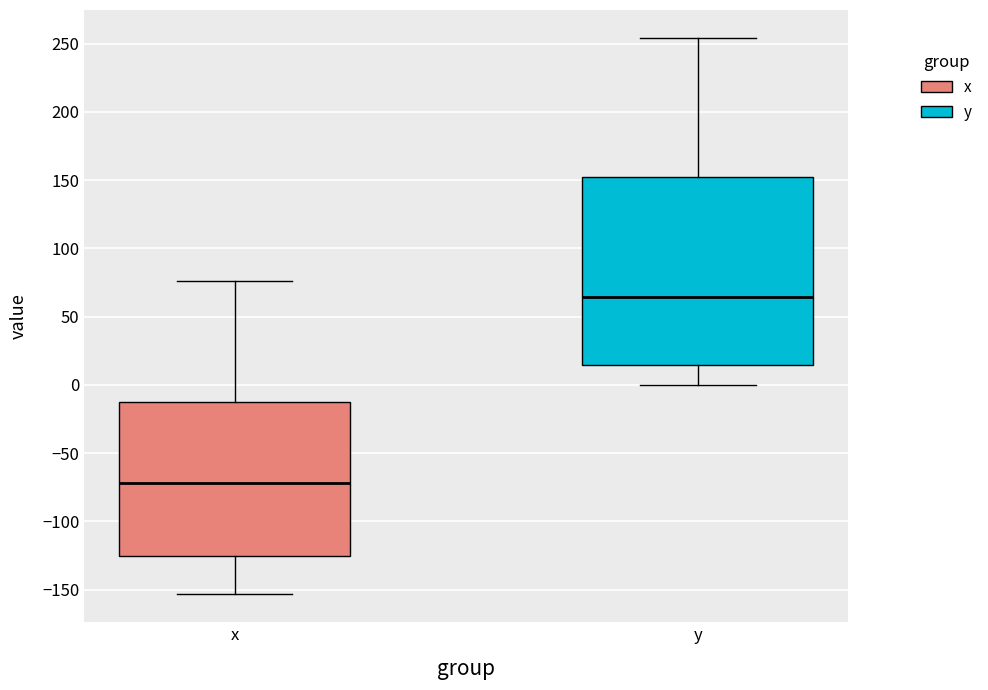

Reading left to right, transcribe this box plot: for each box, give where its median line is, the range the box spans, and where its two whiskers end, as read against the y-axis. The values are not printed on the chart, so give them approximately, as read against the axis.

x: median -70, box -125 to -10, whiskers -155 to 75
y: median 65, box 15 to 150, whiskers 0 to 255